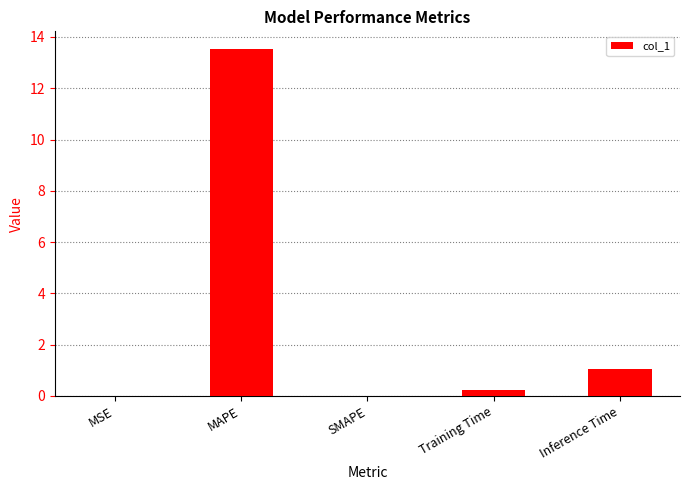

At which label is the value closest to 6?

Inference Time